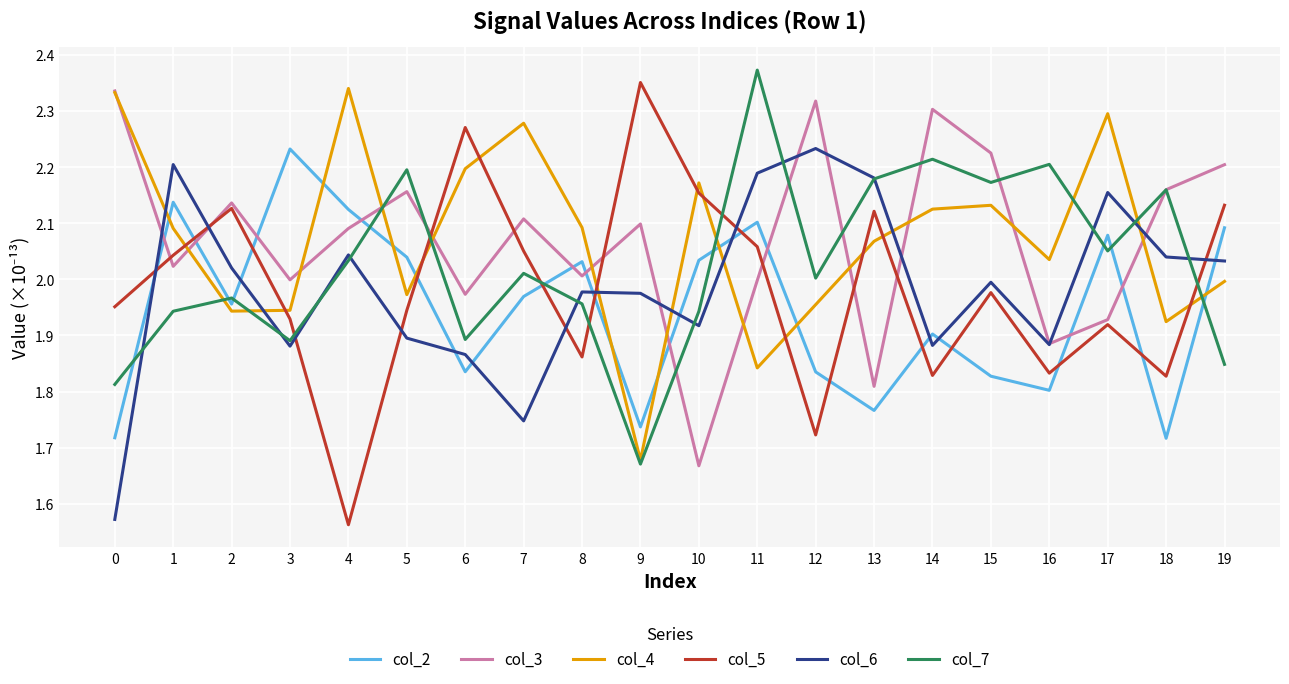

What is the difference between the highest and lowest values at 9?

0.7